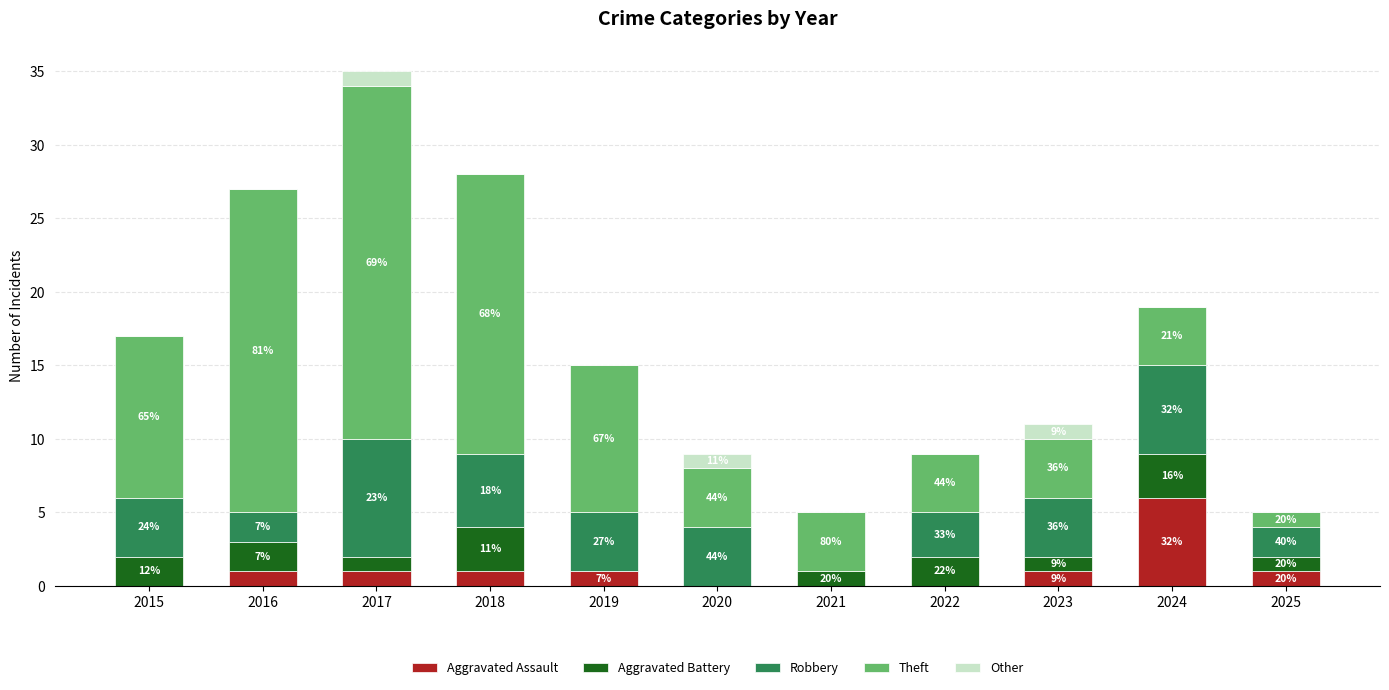

Are the bars horizontal?

No